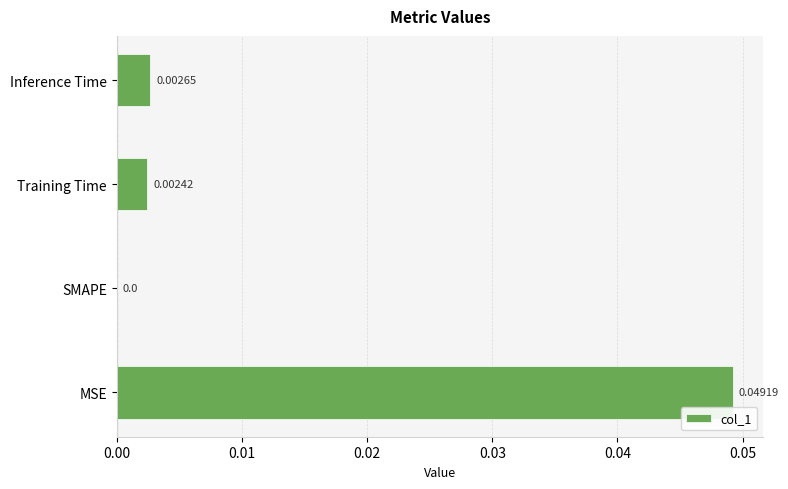

Which category has the highest value across all series?

MSE